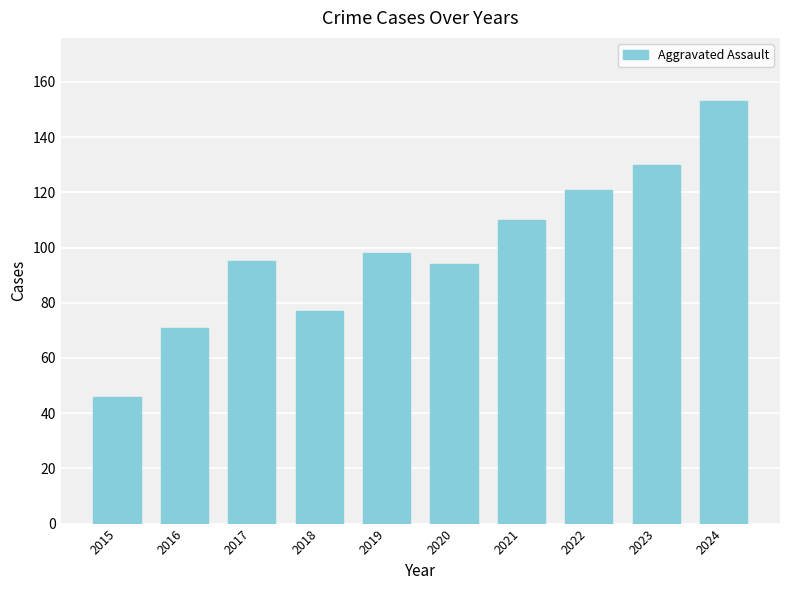

Between 2022 and 2015, which is larger?

2022